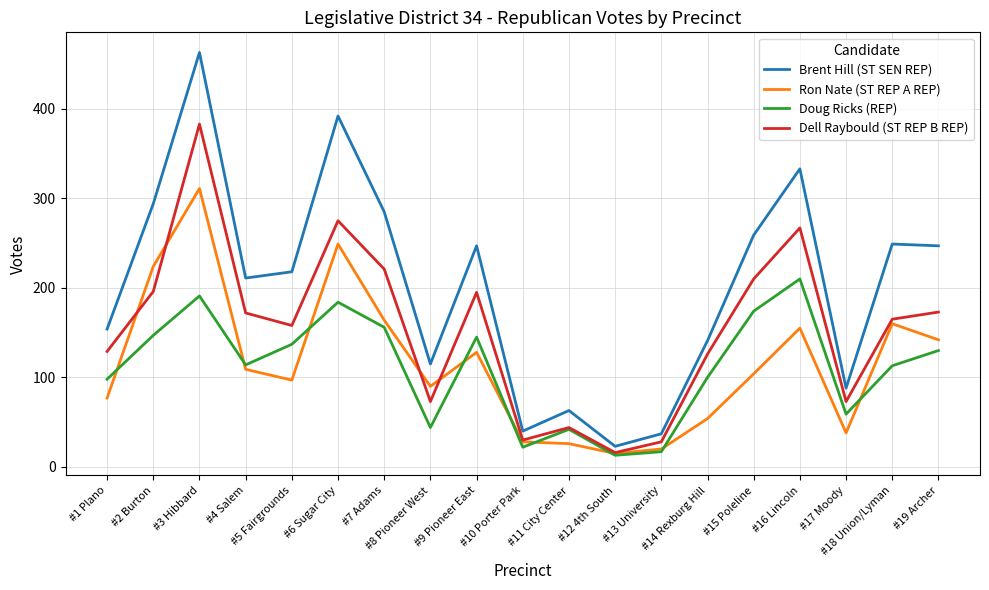

Which series has the largest range (max minus min)?

Brent Hill (ST SEN REP)